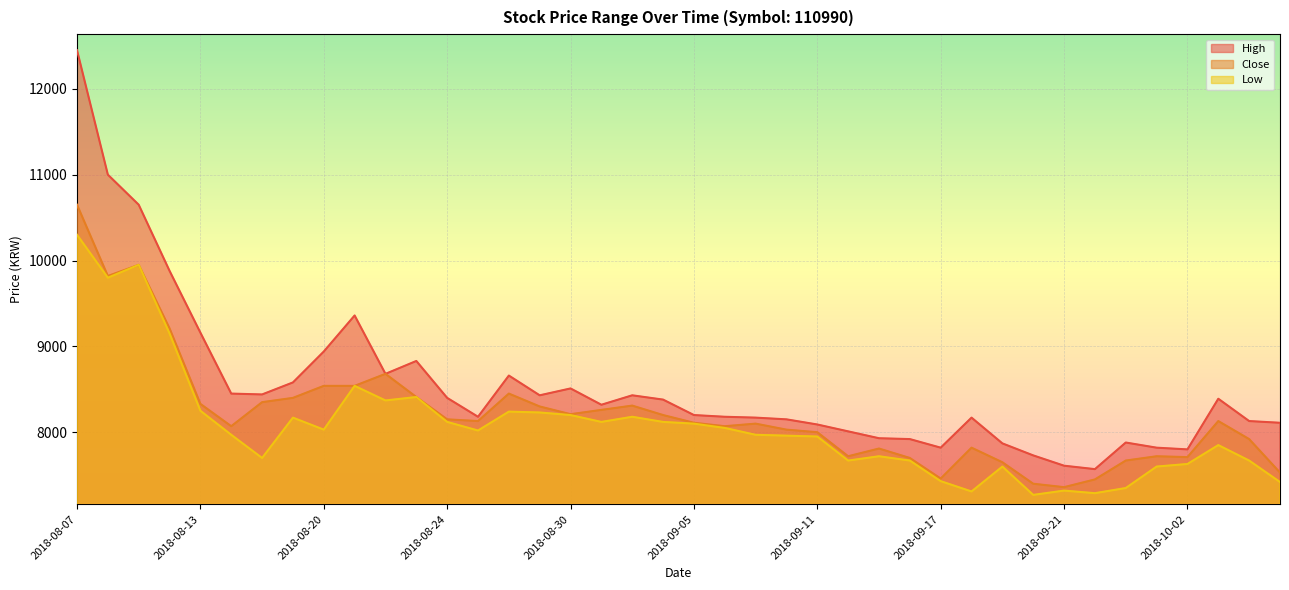

How many lines are shown in the chart?

3